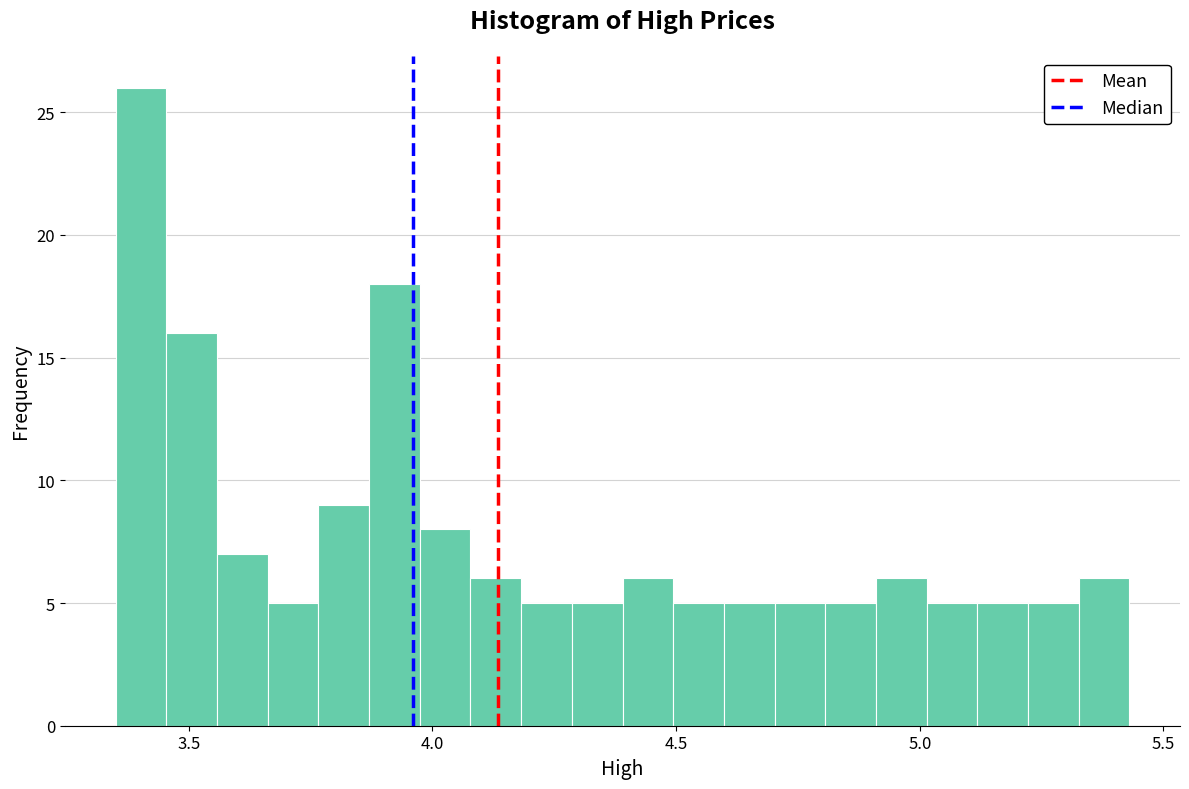

Around what value on the x-axis is the tallest bar? Give the approximate position of its centre, as read against the axis.

3.40